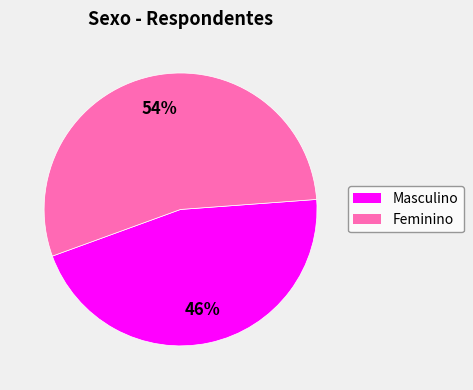

What is the ratio of the value at Feminino to the value at Masculino?

1.2